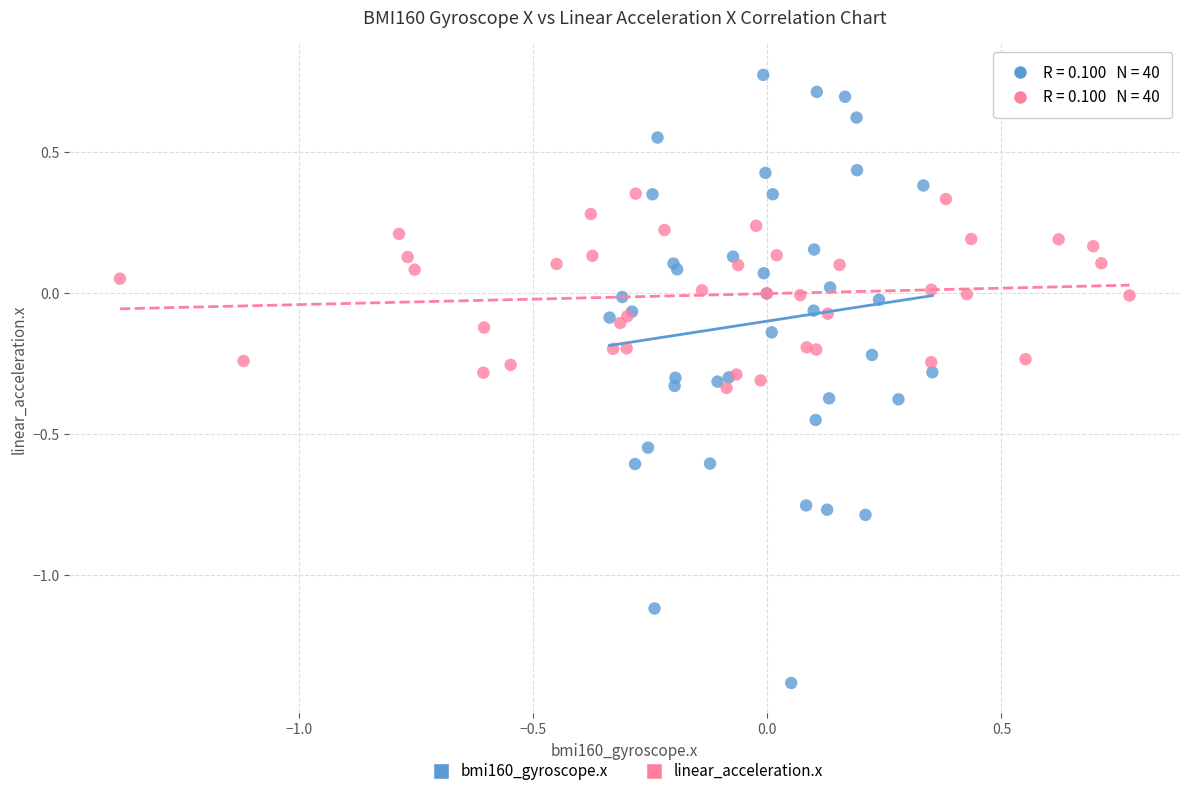

What are all the series names shown in the legend?

bmi160_gyroscope.x, linear_acceleration.x